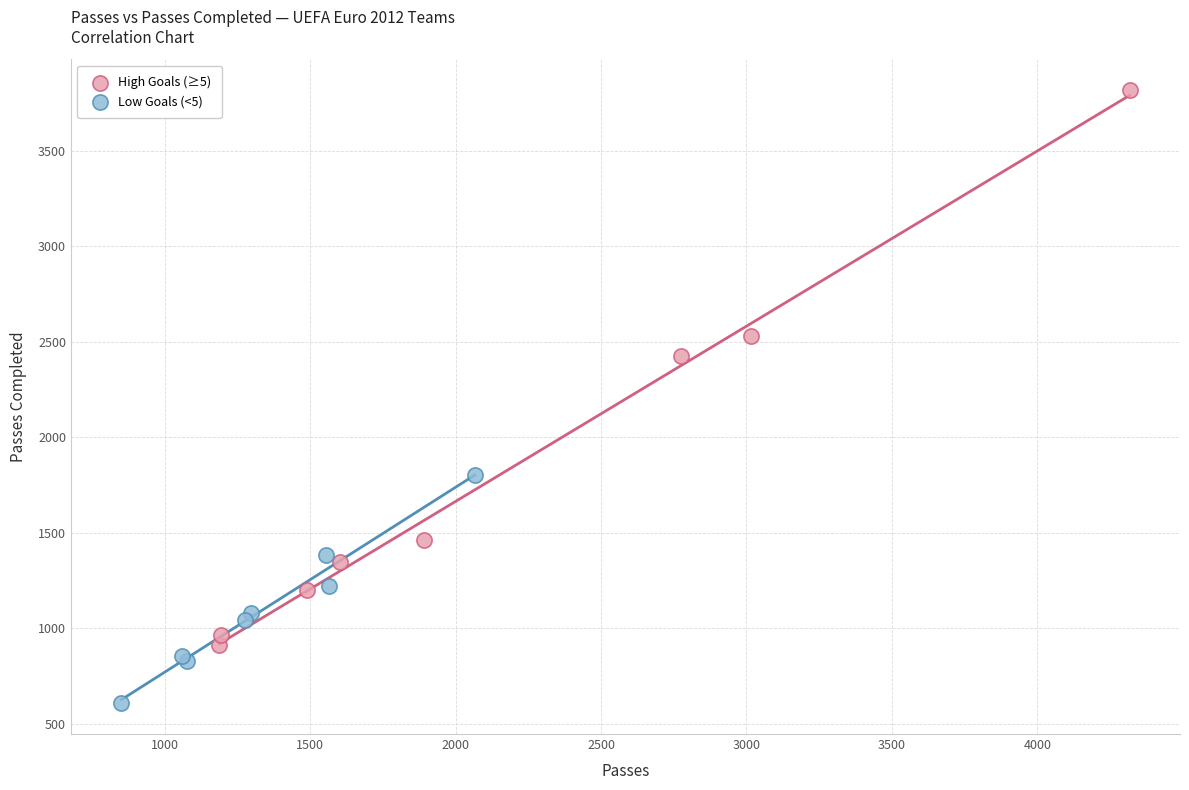

Which series contains the highest Y value?

High Goals (≥5)